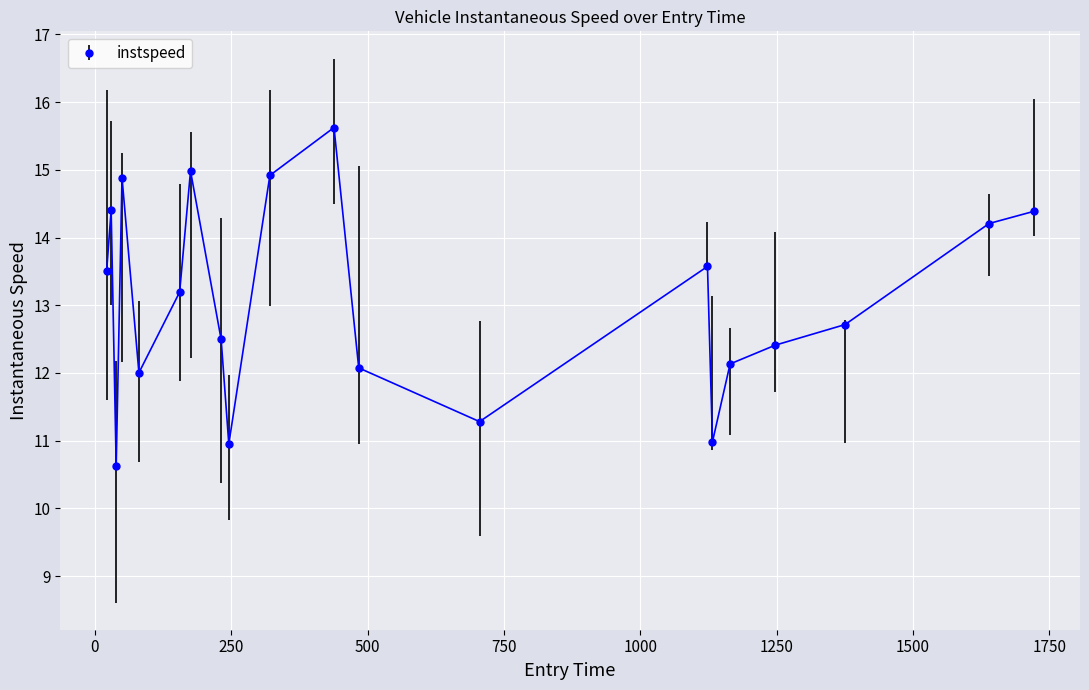

What is the value of the 12th point from the left?

12.1